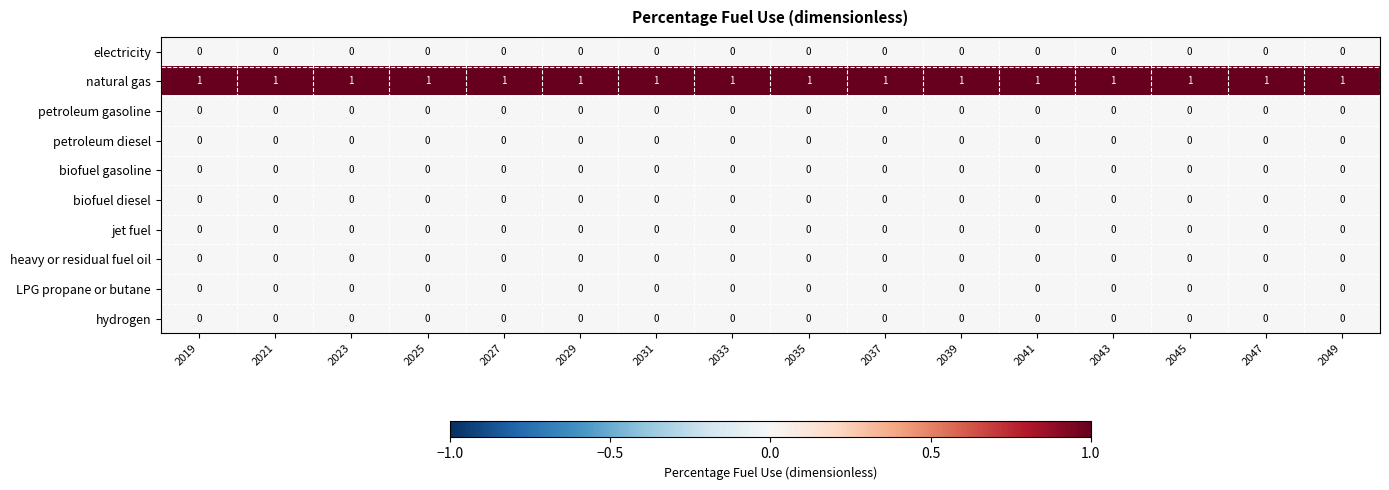

Is it true that natural gas equals 1 at 2027?

True